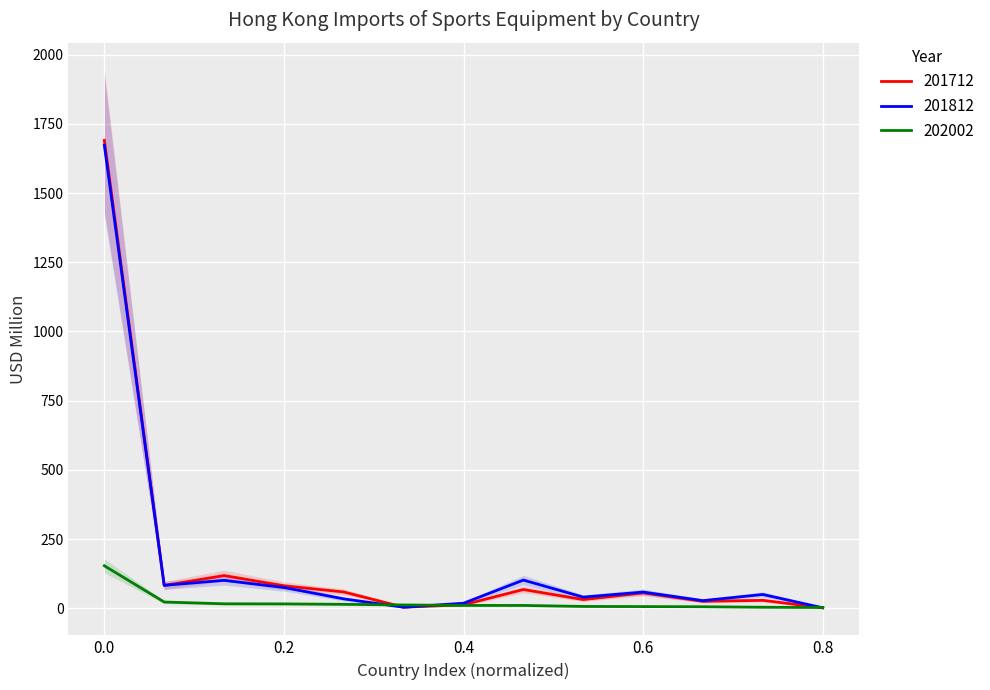

What is the average value of the 201712 series?

173.8